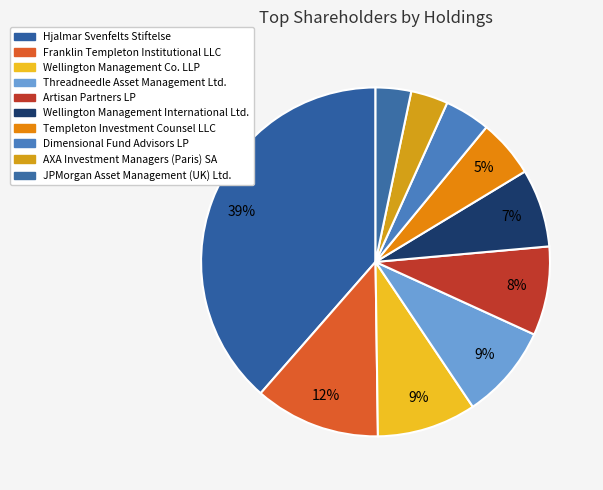

Count the number of slices in the pie.

10